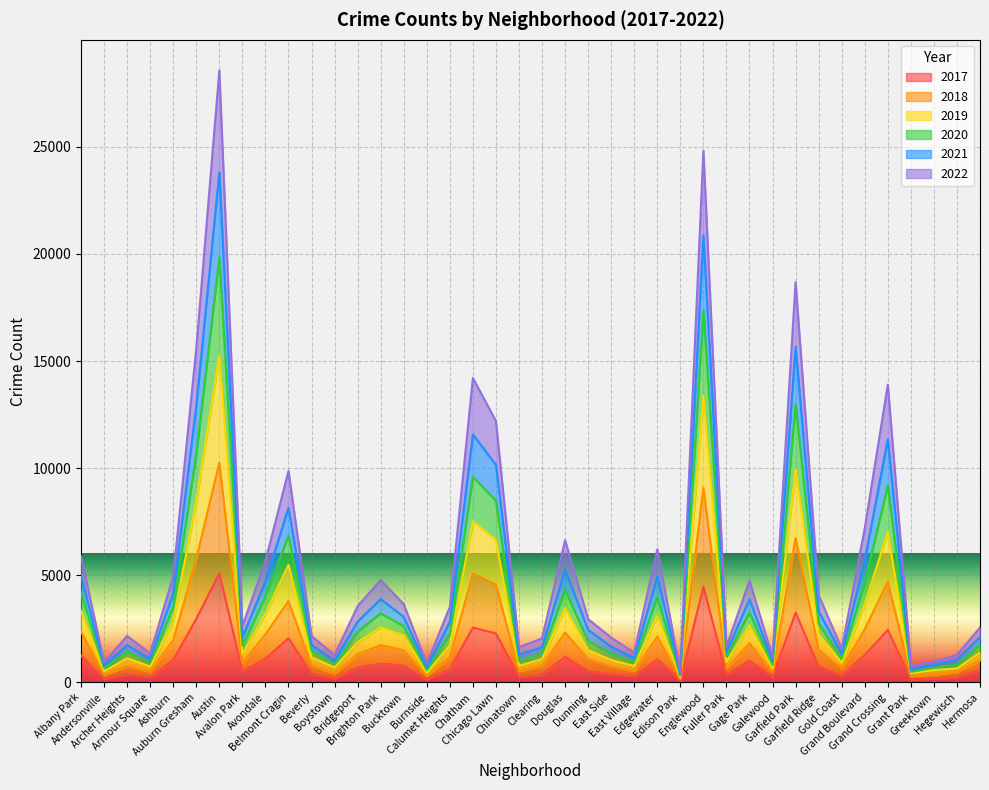

What is the maximum value shown in the chart?

28562